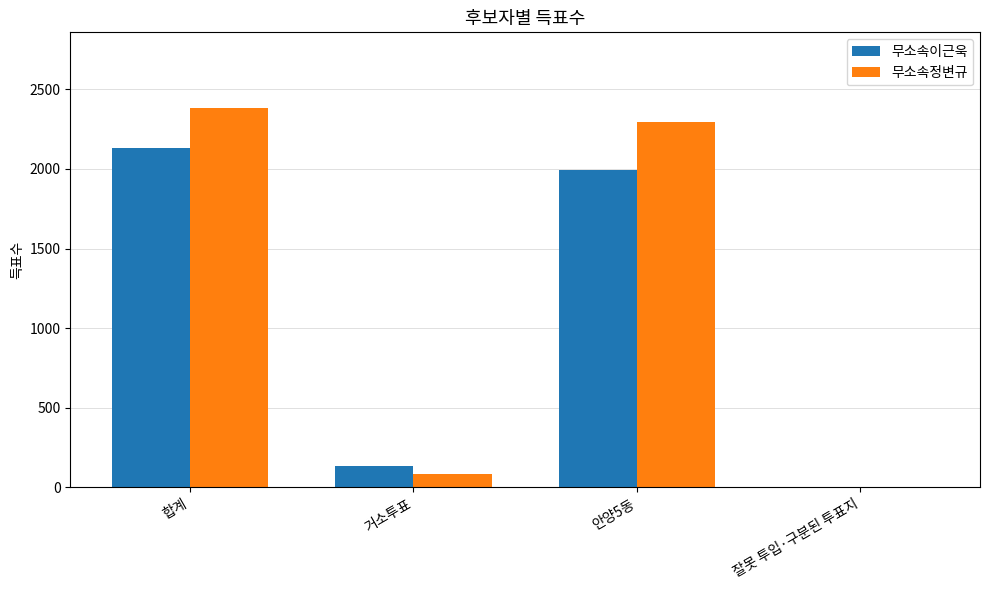

Which category has the highest value in the 무소속정변규 series?

합계